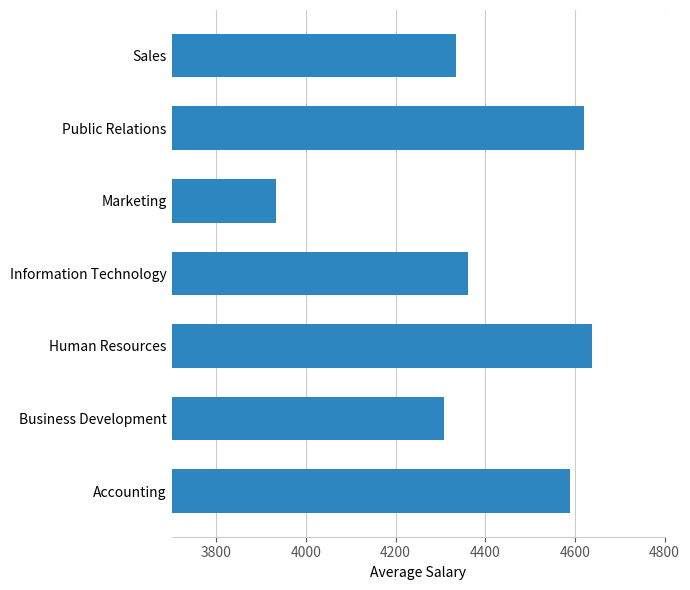

Are the bars horizontal?

Yes